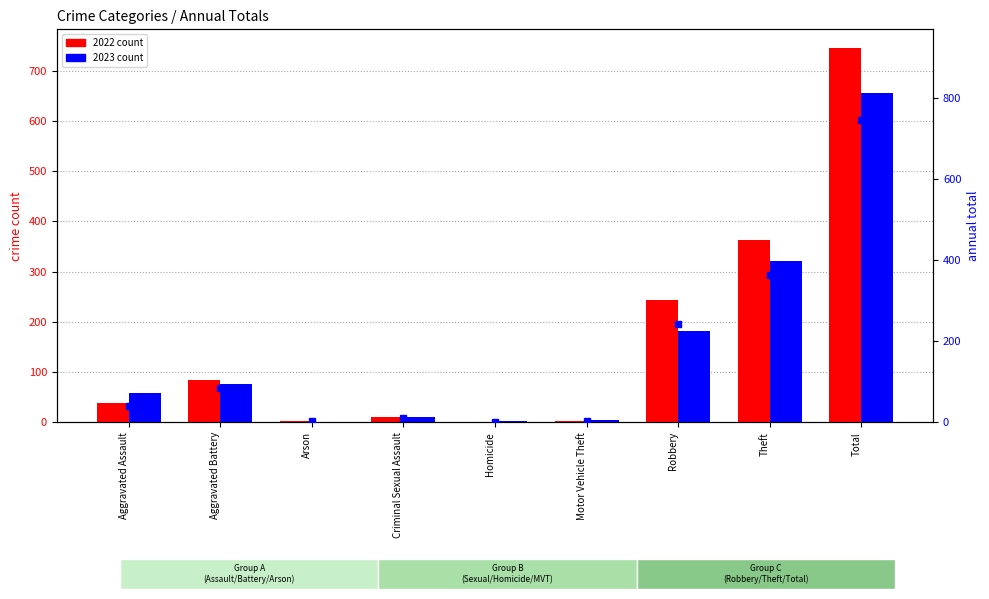

What is the difference between the values at Aggravated Battery and Criminal Sexual Assault?

73